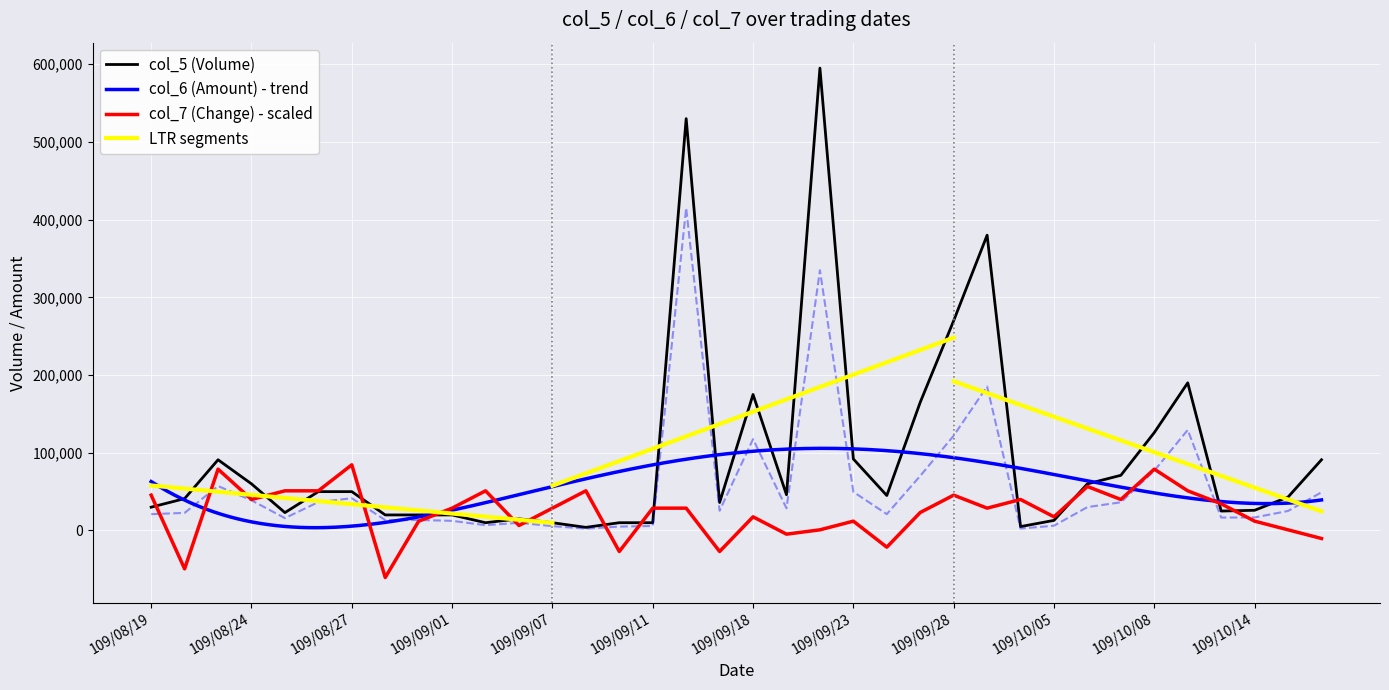

Which series has the widest spread of values?

col_5 (Volume)